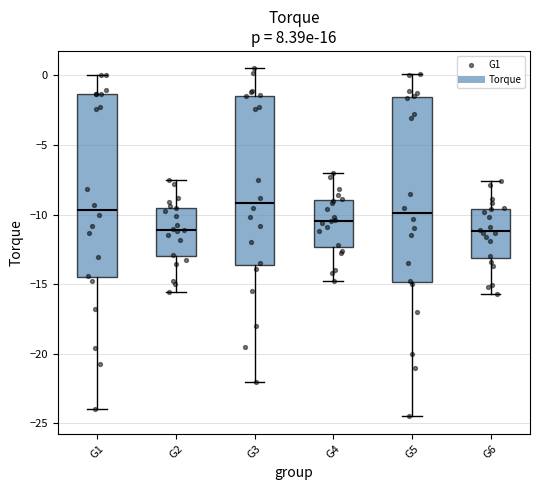

Where is the lower edge of the box for G5 on the y-axis? The values are not printed on the chart, so give them approximately, as read against the axis.

-15.0